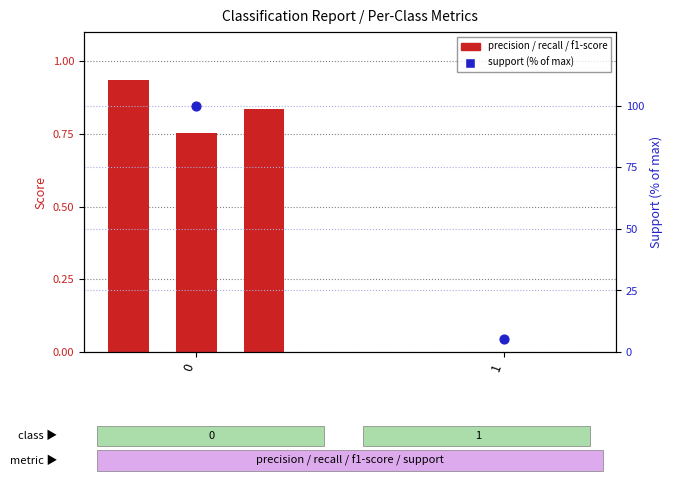

Is the value of recall at 1 greater than the value of support (% of max) at 1?

No